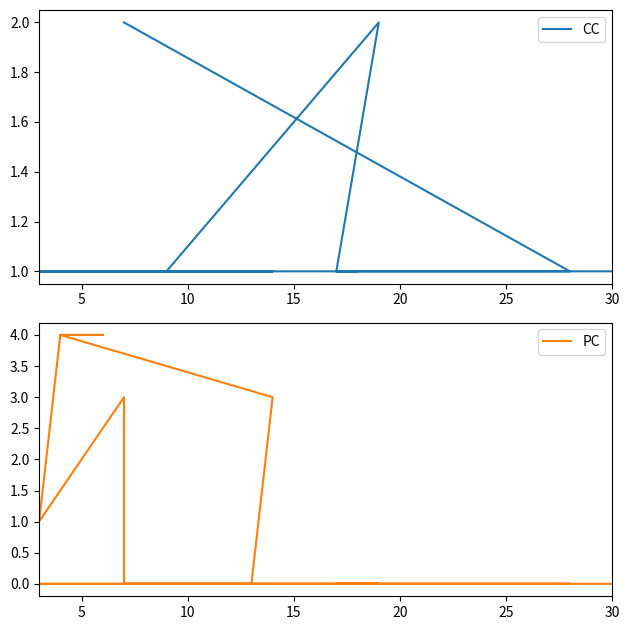

Rank the series at 10 from lowest to highest value.

PC, CC